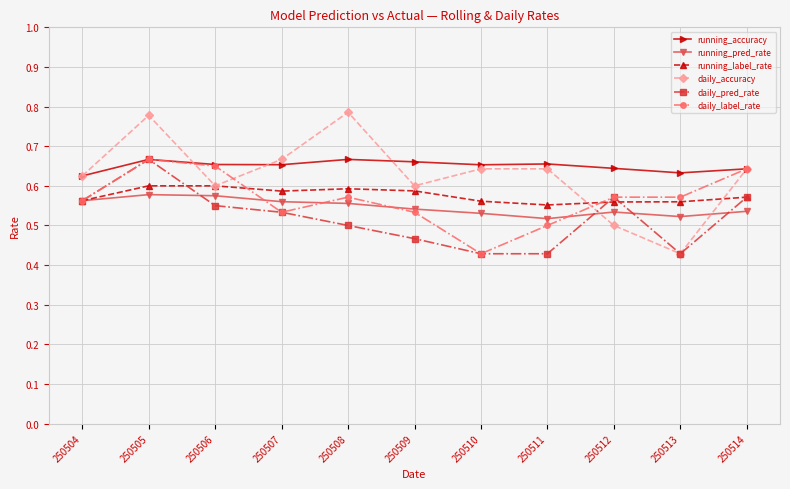

Count the running_label_rate values in the range 0 to 1.

11